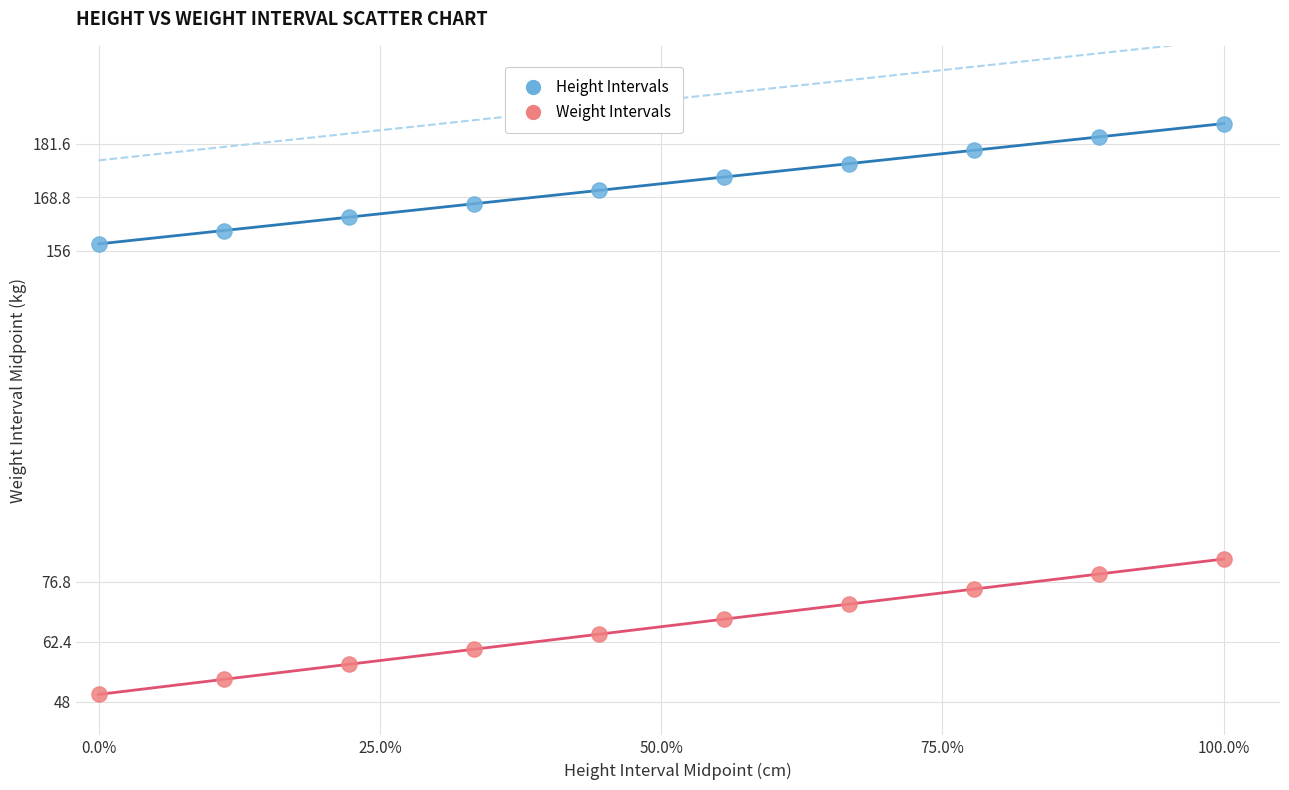

Across all data points, what is the range of Y values (max minus min)?

136.6